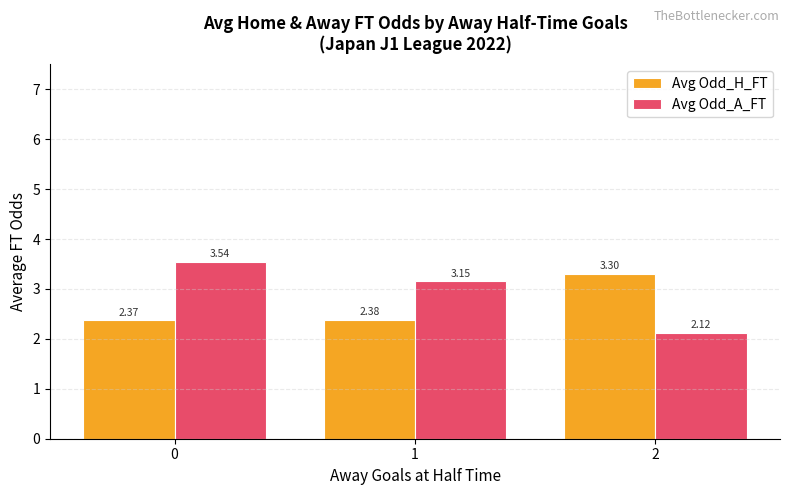

What is the difference between the highest and lowest values at 2?

1.2